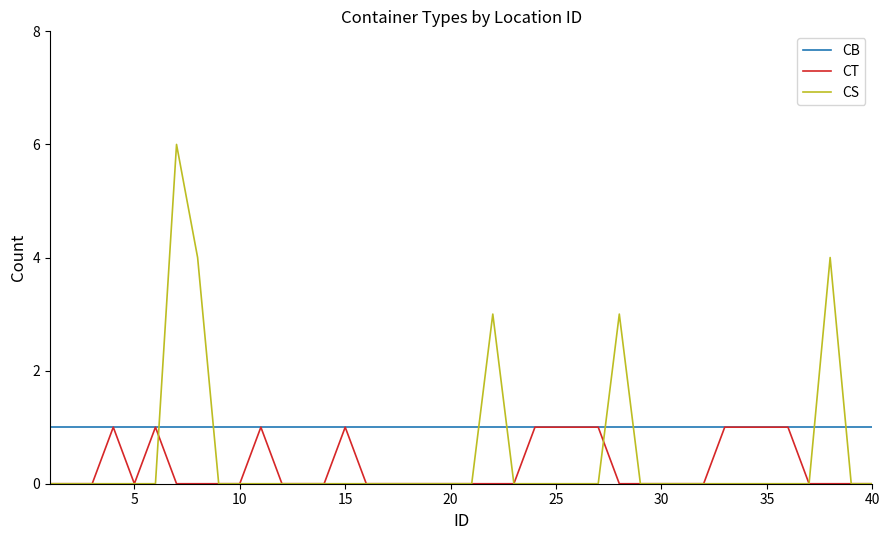

How many lines are shown in the chart?

3